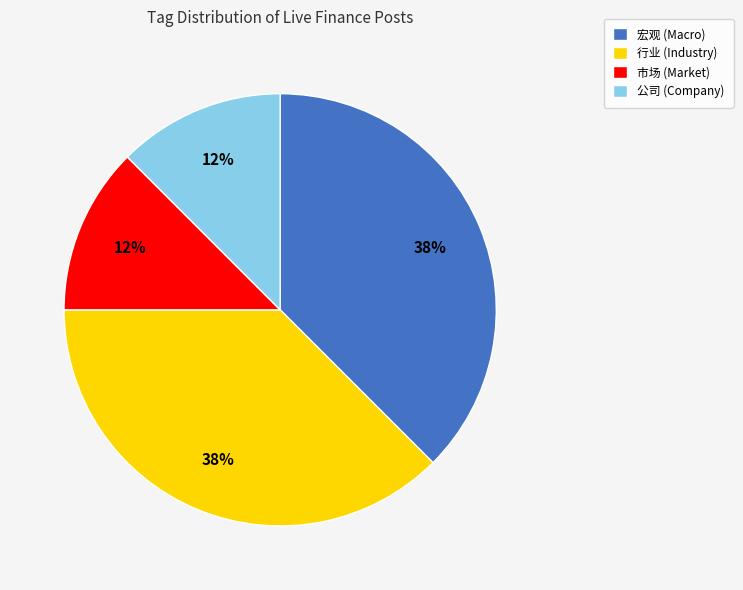

To the nearest percent, what is the average slice percentage?

25%